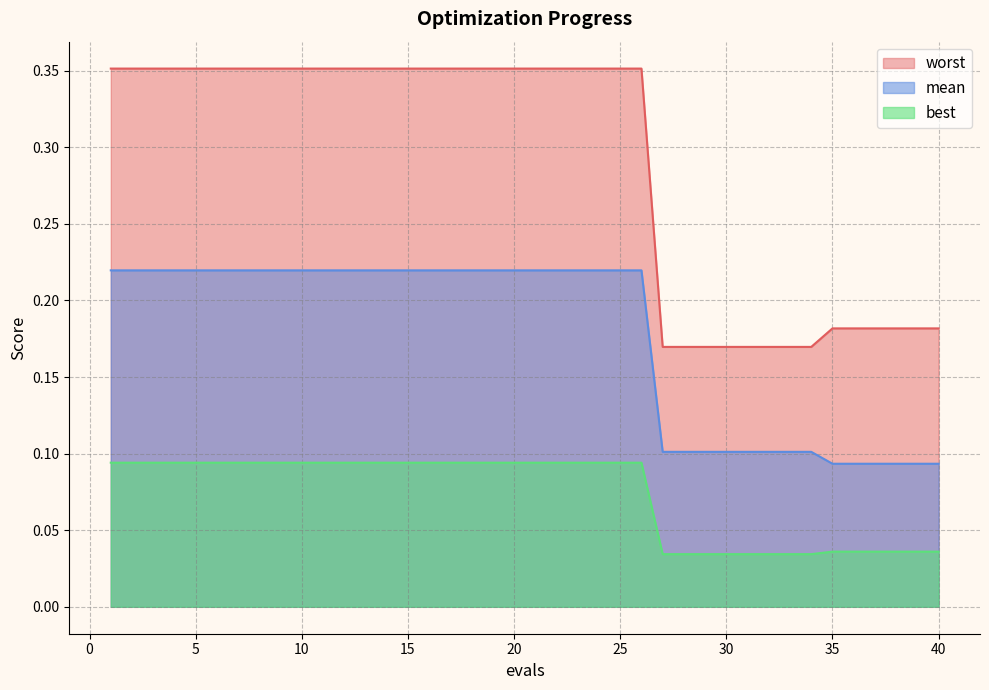

What value does the worst series have at 23?

0.4